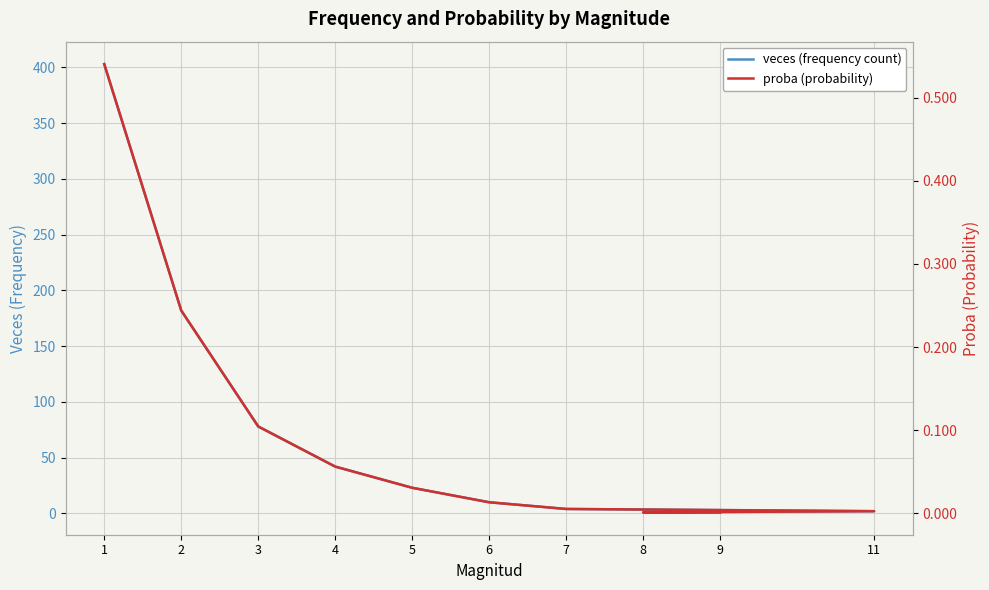

List the series in order of their overall mean, highest first.

veces (frequency count), proba (probability)